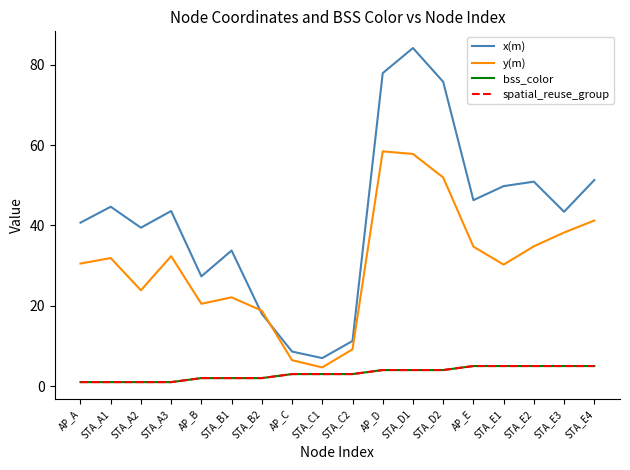

Does the chart display data point markers on the line(s)?

No